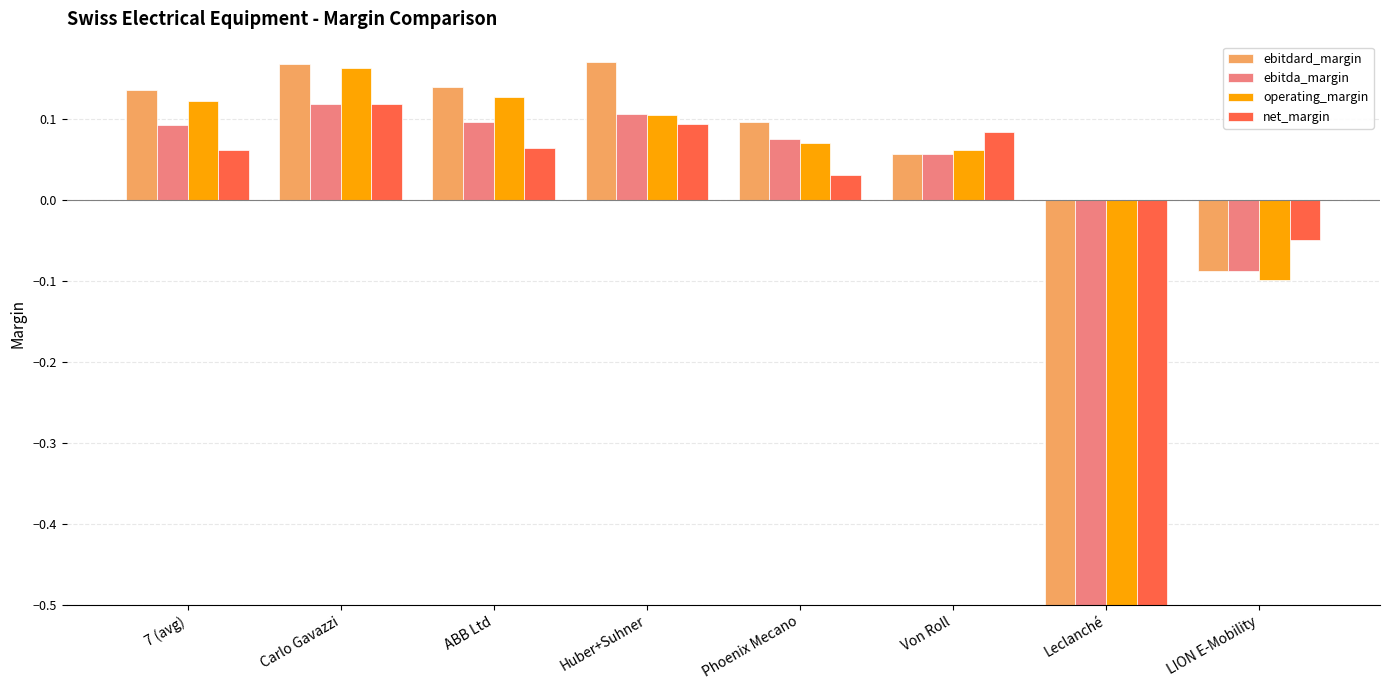

Reading left to right, what are all the values shown in this chart?

ebitdard_margin: 7 (avg)=0.1	Carlo Gavazzi=0.2	ABB Ltd=0.1	Huber+Suhner=0.2	Phoenix Mecano=0.1	Von Roll=0.1	Leclanché=-2.4	LION E-Mobility=-0.1
ebitda_margin: 7 (avg)=0.1	Carlo Gavazzi=0.1	ABB Ltd=0.1	Huber+Suhner=0.1	Phoenix Mecano=0.1	Von Roll=0.1	Leclanché=-2.6	LION E-Mobility=-0.1
operating_margin: 7 (avg)=0.1	Carlo Gavazzi=0.2	ABB Ltd=0.1	Huber+Suhner=0.1	Phoenix Mecano=0.1	Von Roll=0.1	Leclanché=-2.4	LION E-Mobility=-0.1
net_margin: 7 (avg)=0.1	Carlo Gavazzi=0.1	ABB Ltd=0.1	Huber+Suhner=0.1	Phoenix Mecano=0.0	Von Roll=0.1	Leclanché=-2.8	LION E-Mobility=-0.0